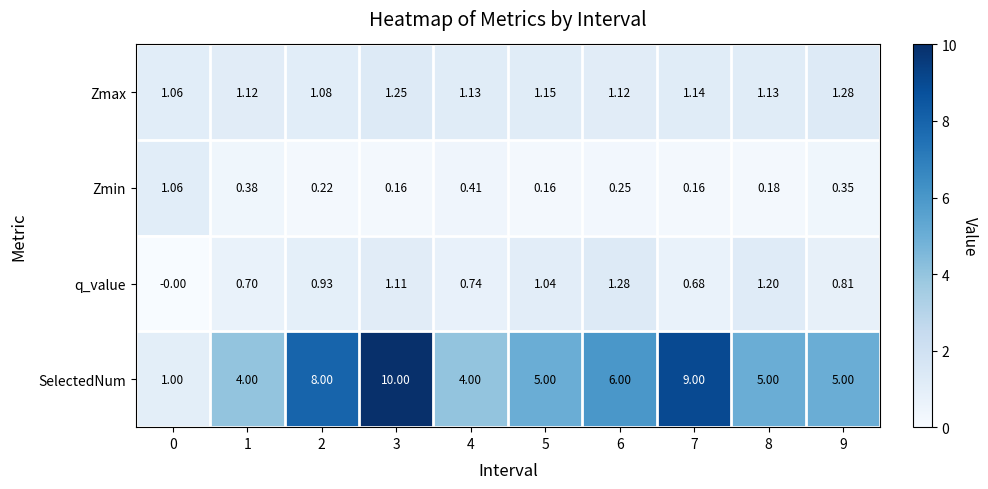

Which series has the largest total across all categories?

SelectedNum